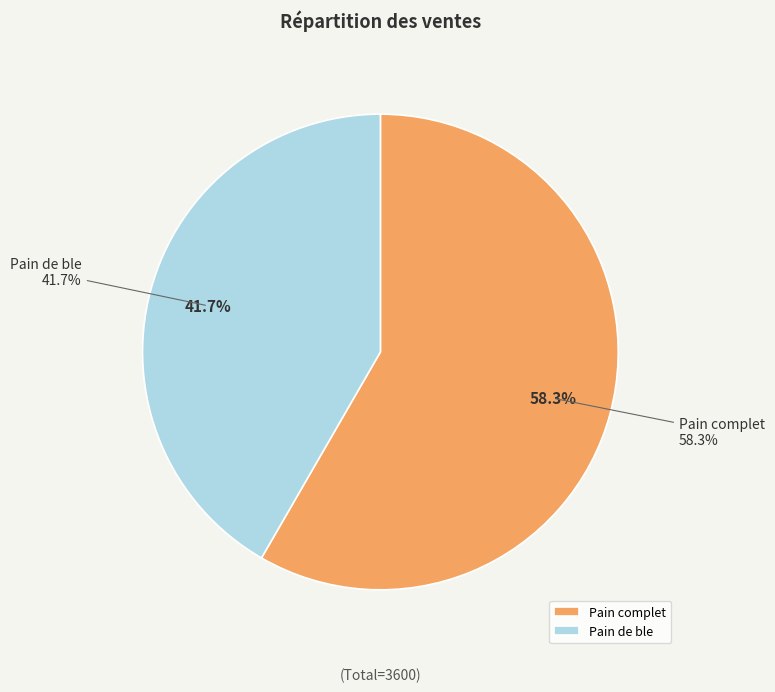

Which slice represents more than half of the pie?

Pain complet